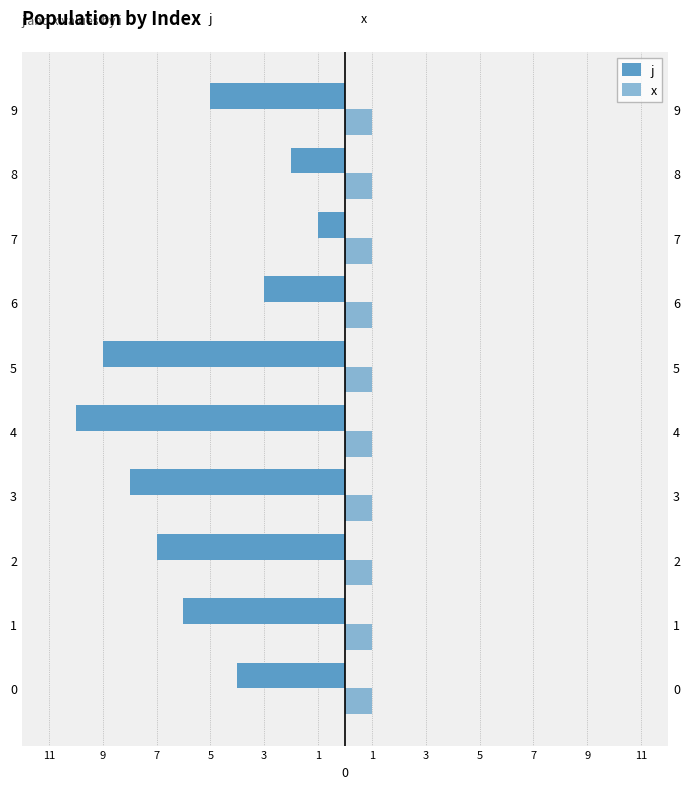

Are the bars horizontal?

Yes